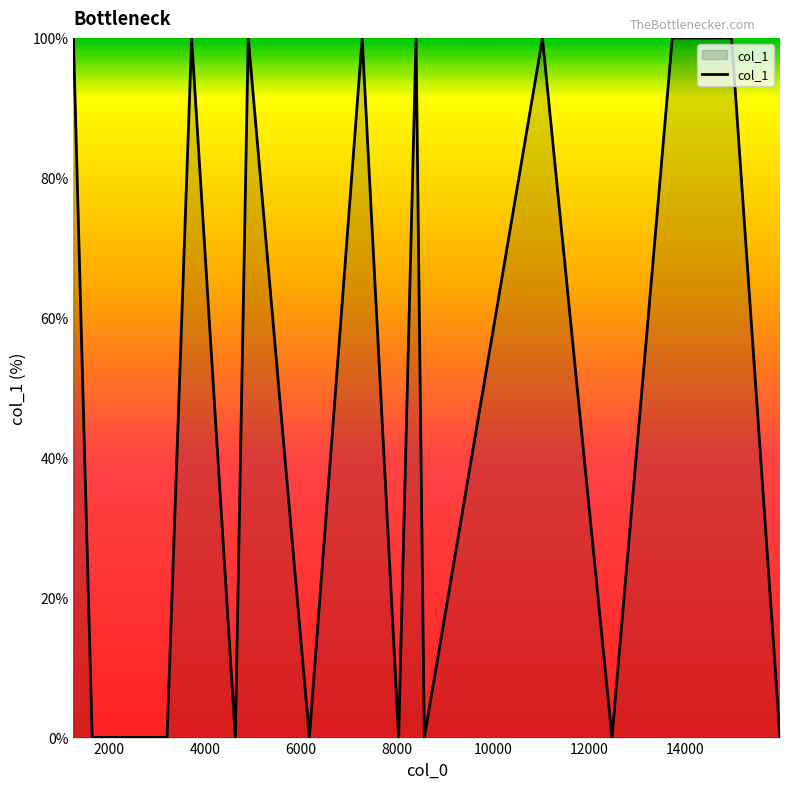

What is the greatest value displayed?

100.0